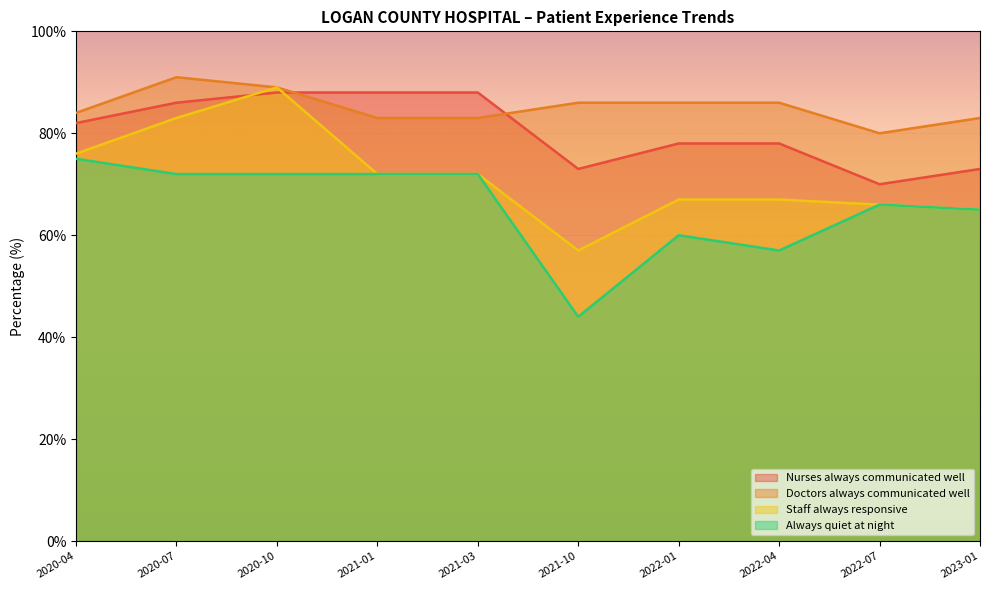

What is the value of the Always quiet at night point at the 6th from the left?

44